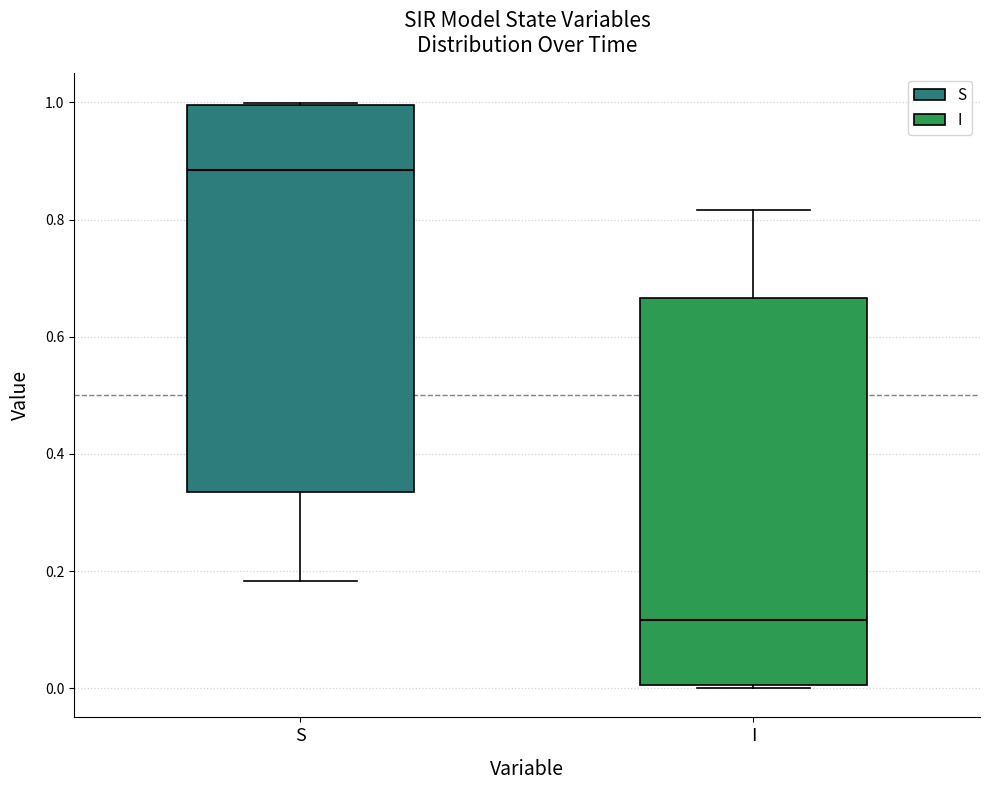

Where is the upper edge of the box for I on the y-axis? The values are not printed on the chart, so give them approximately, as read against the axis.

0.66